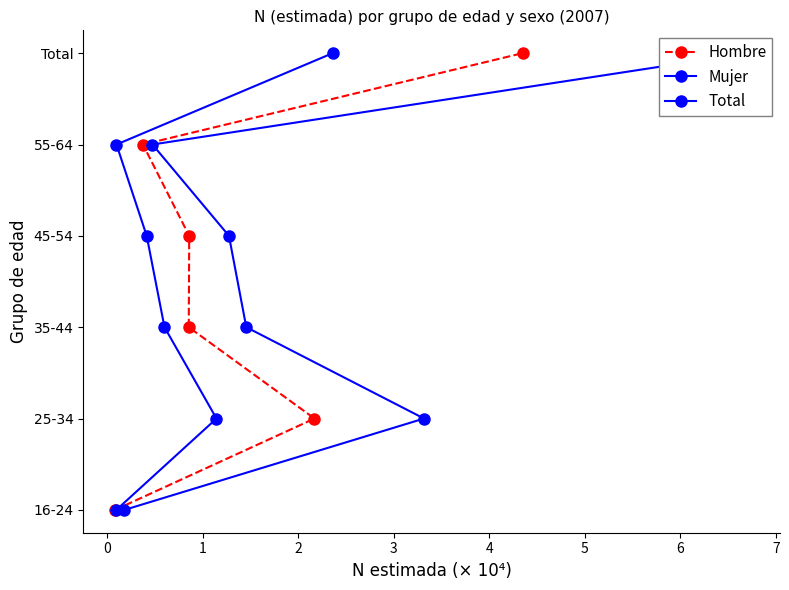

True or false: Hombre and Total cross at least once.

False